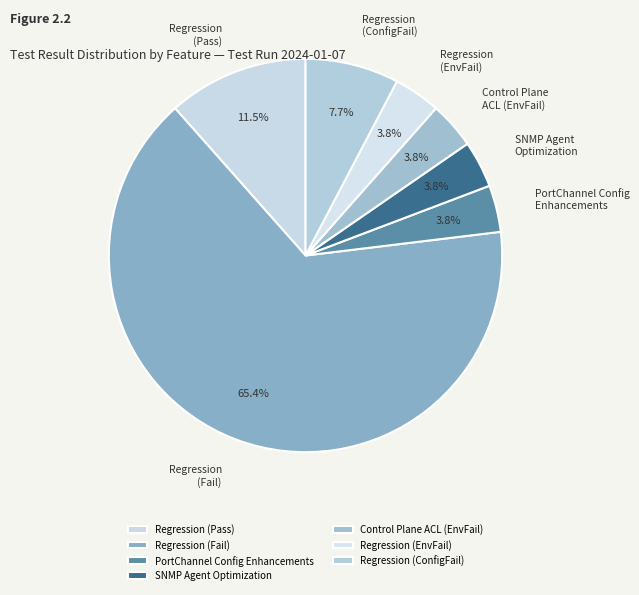

Is there any slice that represents more than half of the pie?

Yes